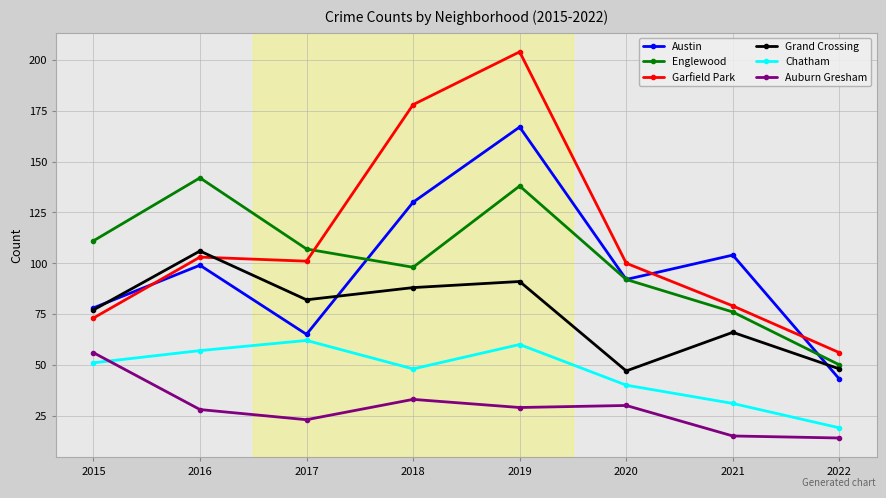

What is the minimum value for Grand Crossing?

47